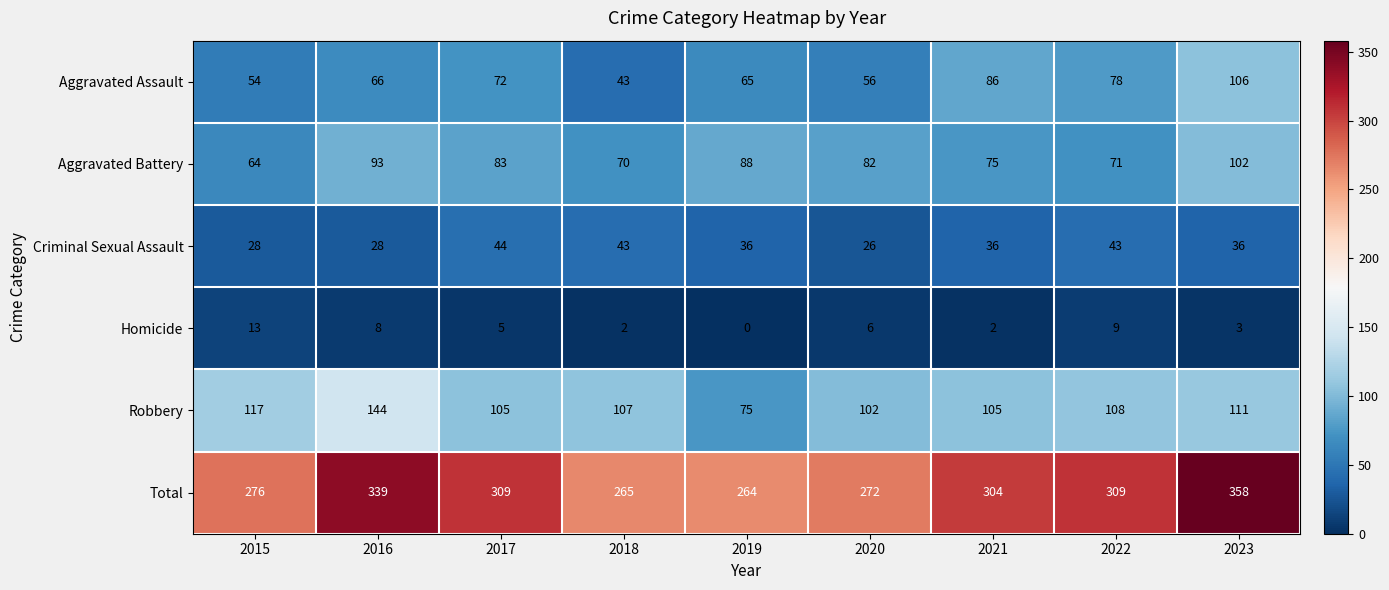

What is the difference between the highest and lowest values at 2021?

302